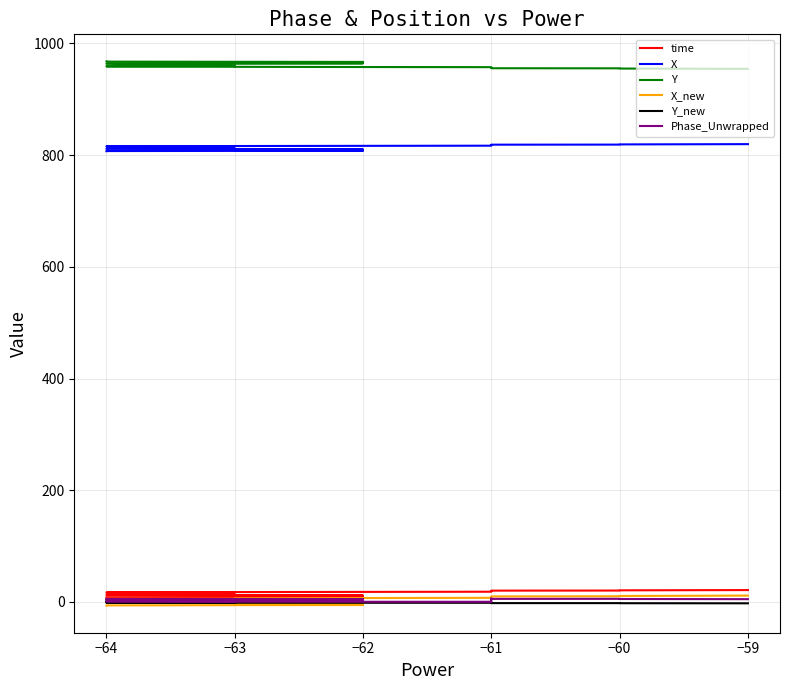

What is the sum of the X values at −61 and −62?

1627.7